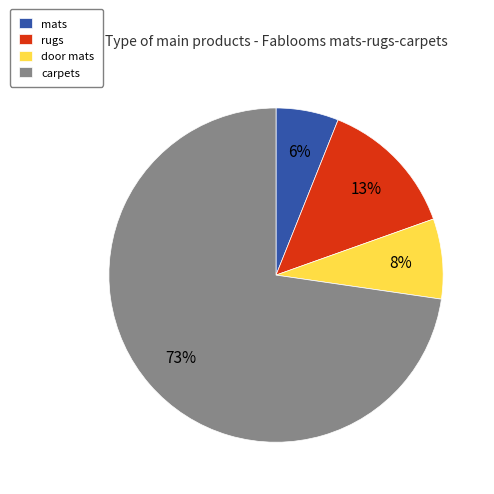

Is there any slice that represents more than half of the pie?

Yes